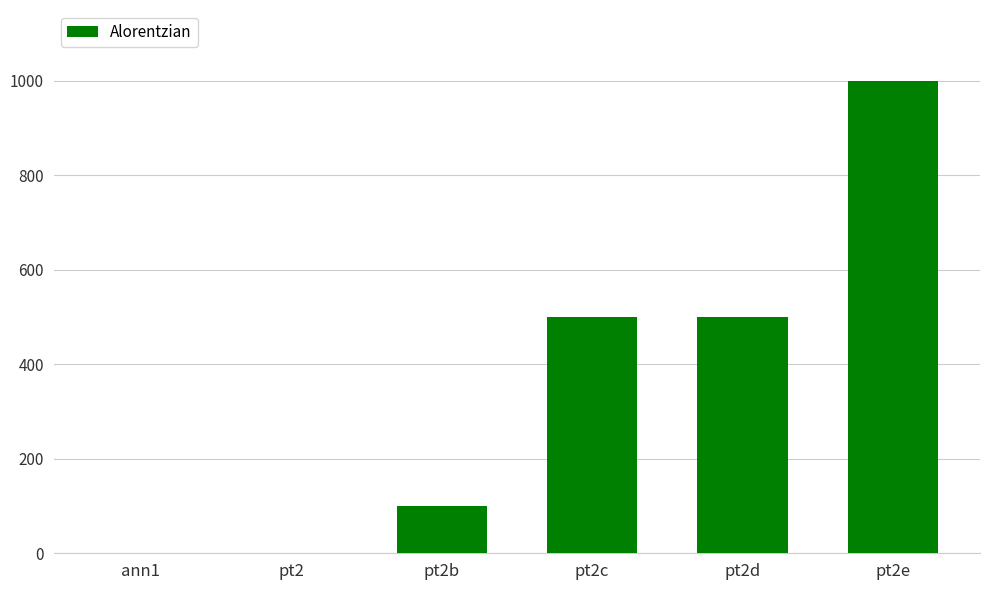

What is the difference between the values at ann1 and pt2c?

500